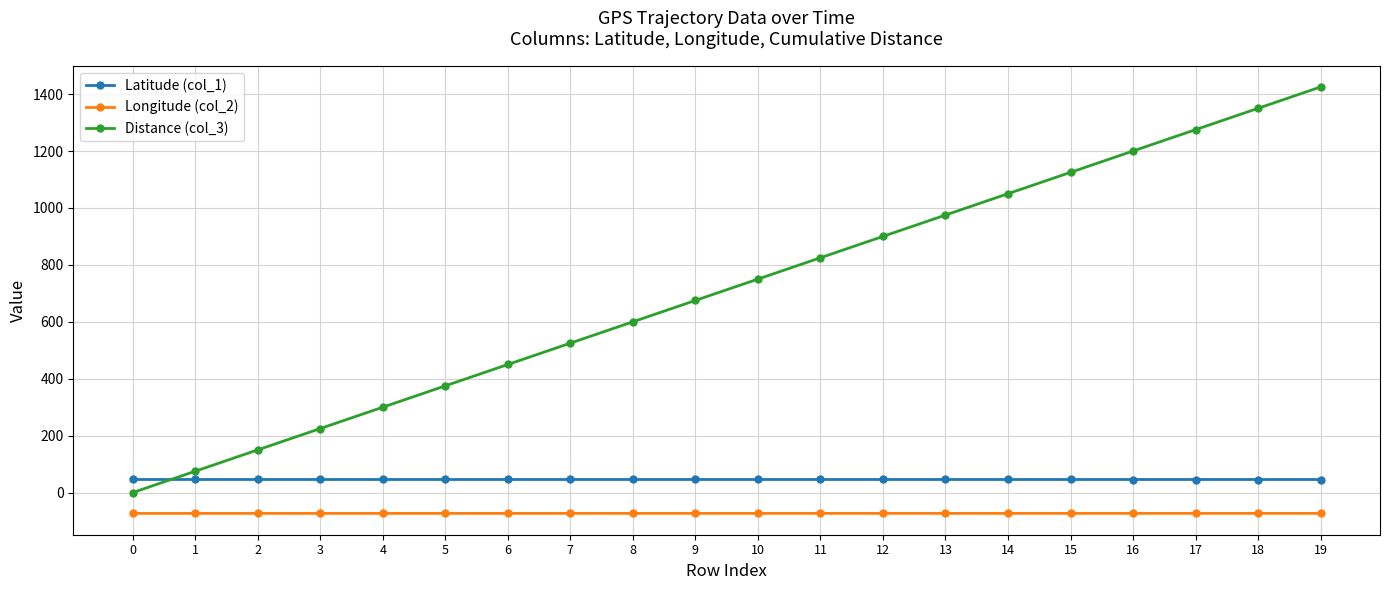

What is the minimum value for Latitude (col_1)?

46.0